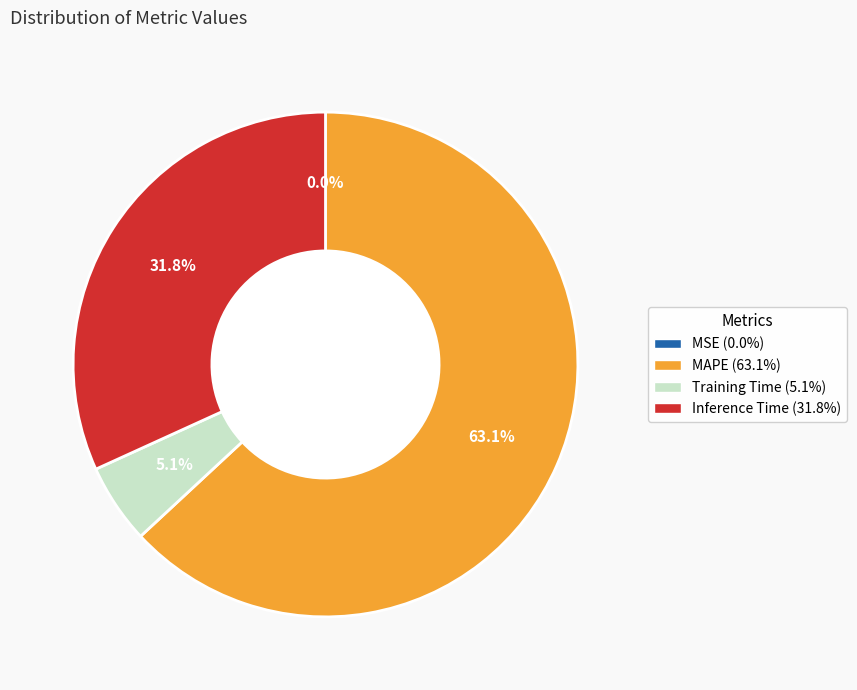

Which category accounts for the majority?

MAPE (63.1%)